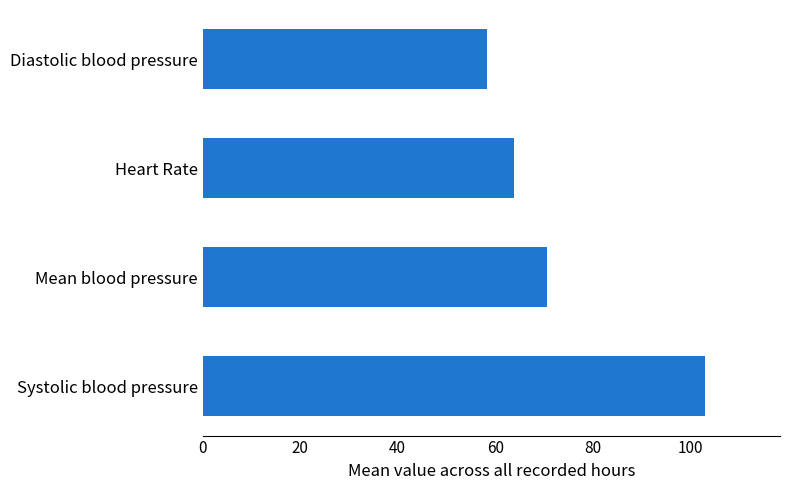

What value does the data have at Diastolic blood pressure?

58.3